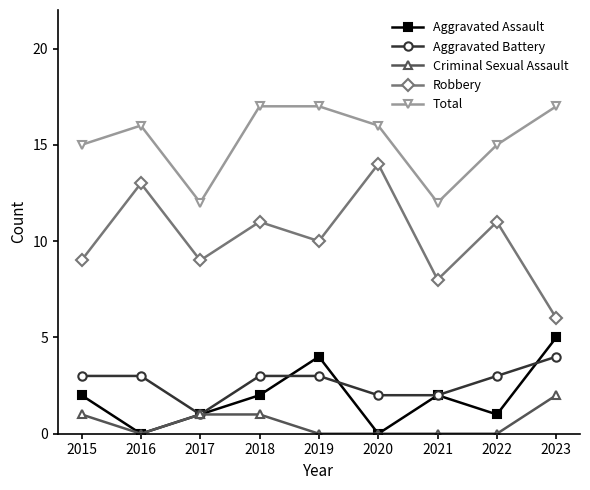

Between 2015 and 2020, which series saw the biggest shift?

Robbery